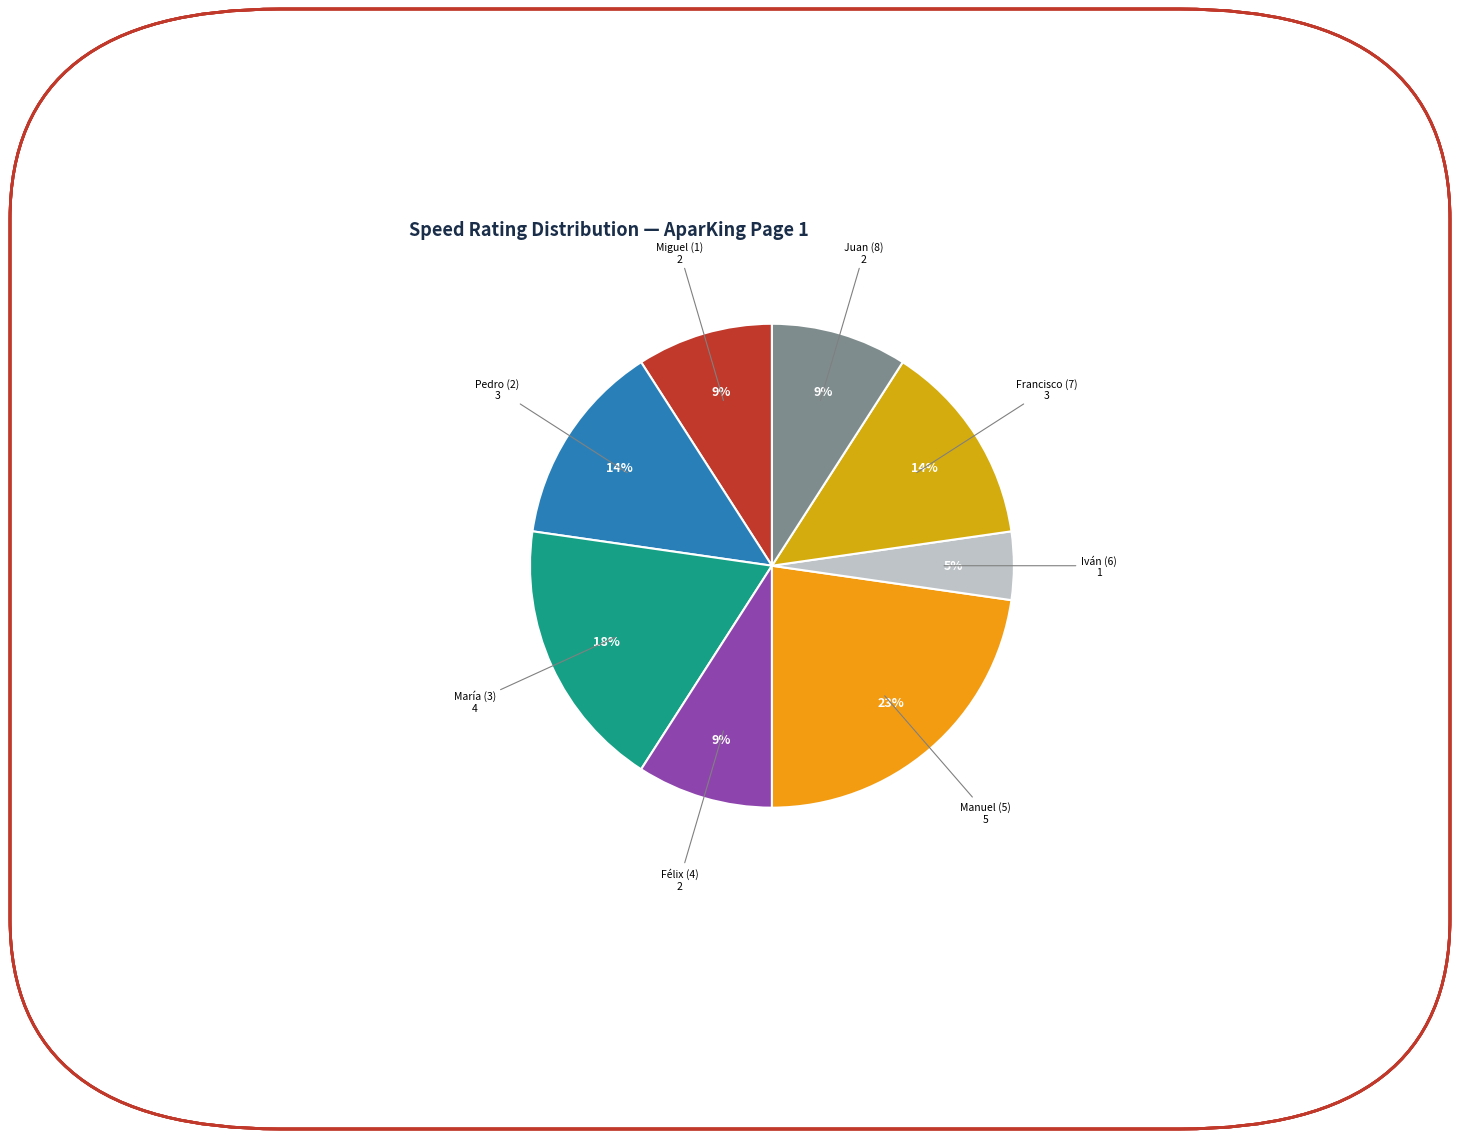

How many segments does this pie chart have?

8